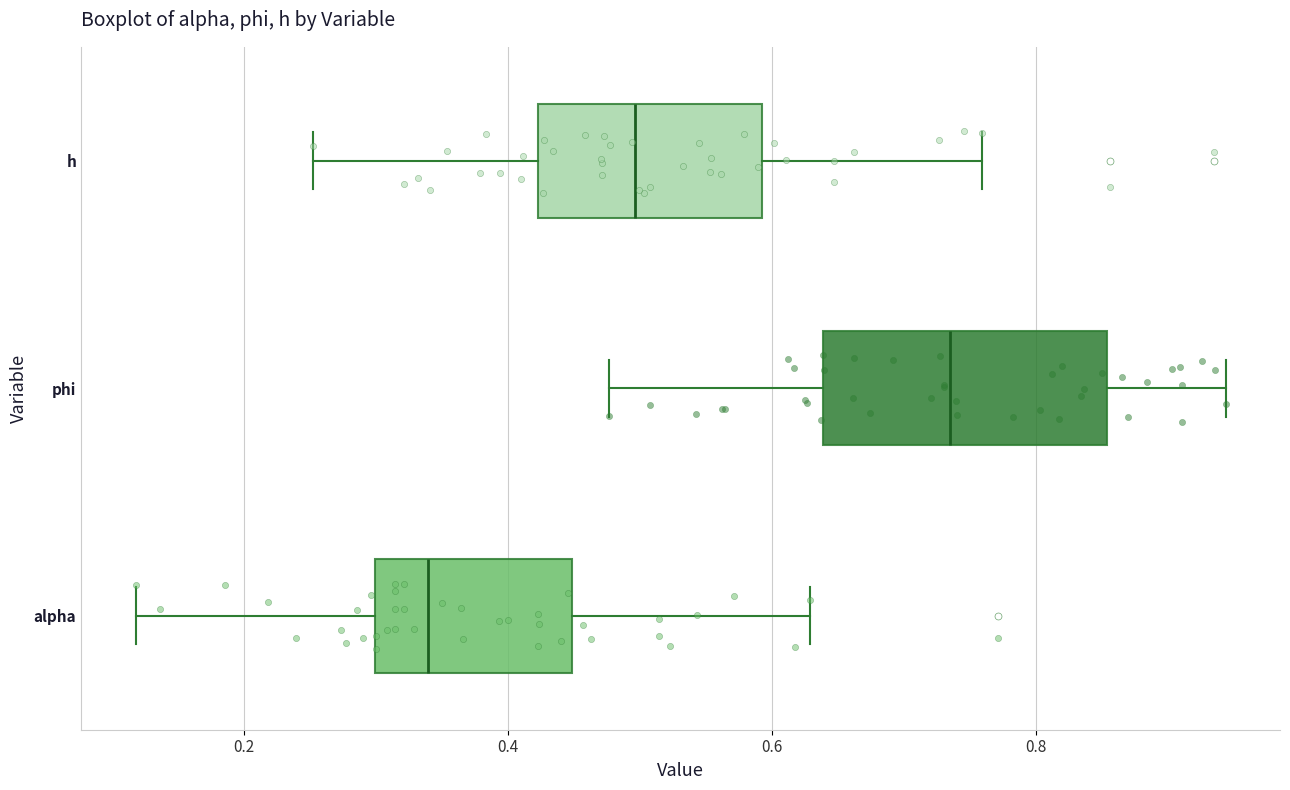

Reading bottom to top, transcribe this box plot: for each box, give where its median line is, the range the box spans, and where its two whiskers end, as read against the x-axis. The values are not printed on the chart, so give them approximately, as read against the axis.

alpha: median 0.34, box 0.30 to 0.44, whiskers 0.12 to 0.62
phi: median 0.74, box 0.64 to 0.86, whiskers 0.48 to 0.94
h: median 0.50, box 0.42 to 0.60, whiskers 0.26 to 0.76